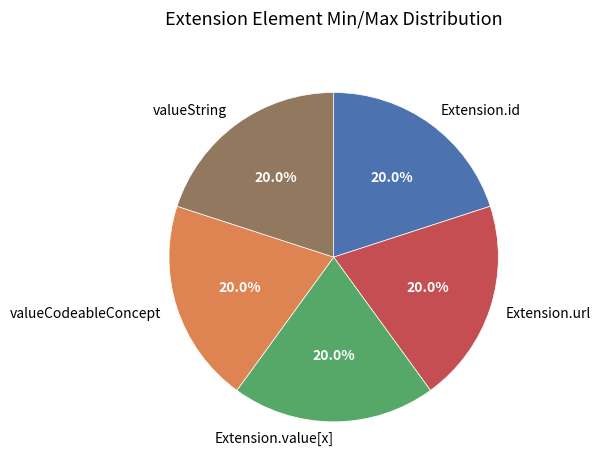

To the nearest percent, what is the difference between the largest and smallest slice percentages?

0%